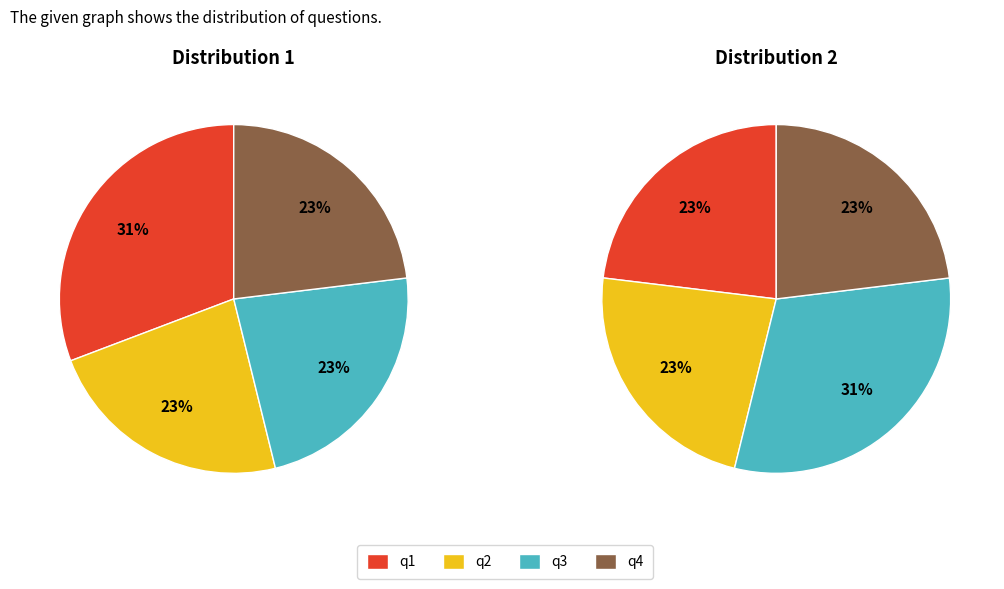

How many segments does this pie chart have?

4